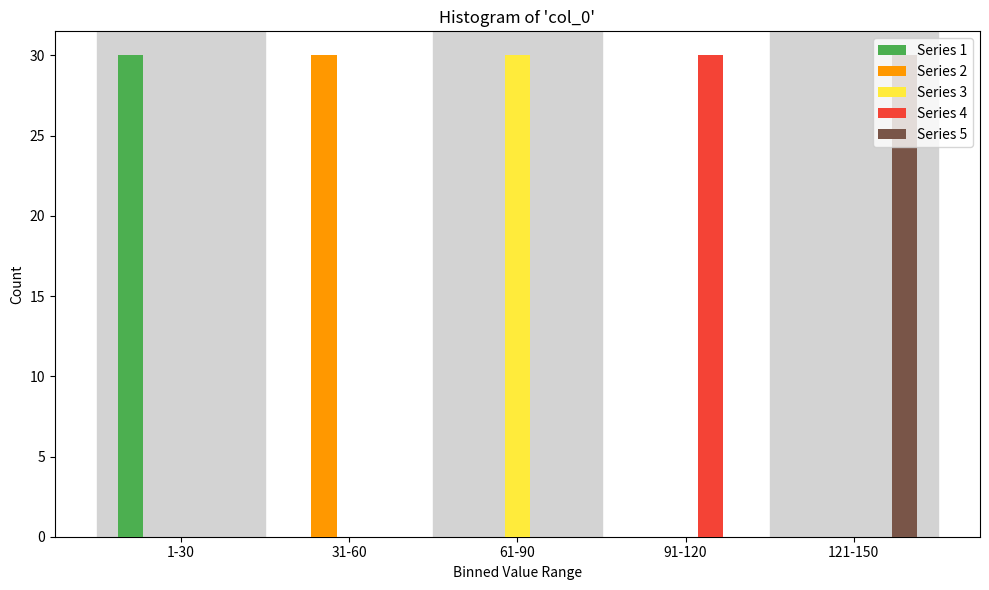

Reading right to left, what are all the values shown in this chart?

Series 1: 121-150=0	91-120=0	61-90=0	31-60=0	1-30=30
Series 2: 121-150=0	91-120=0	61-90=0	31-60=30	1-30=0
Series 3: 121-150=0	91-120=0	61-90=30	31-60=0	1-30=0
Series 4: 121-150=0	91-120=30	61-90=0	31-60=0	1-30=0
Series 5: 121-150=30	91-120=0	61-90=0	31-60=0	1-30=0